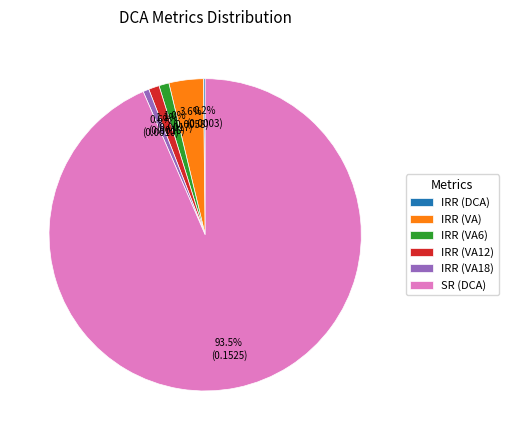

What is the largest slice in the pie chart?

SR (DCA)